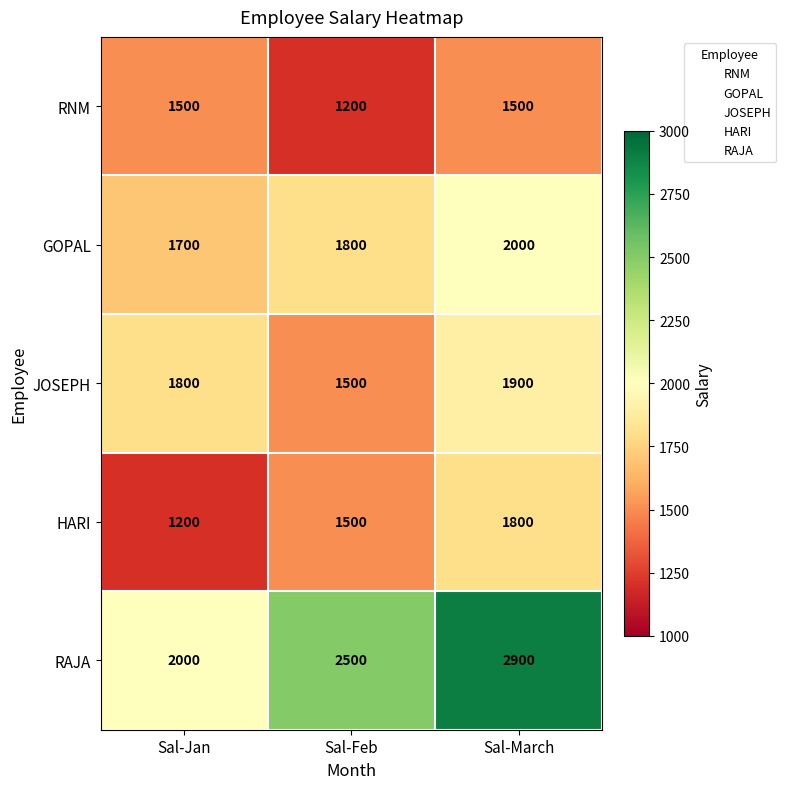

True or false: RNM has a value of 1500 at Sal-March.

True